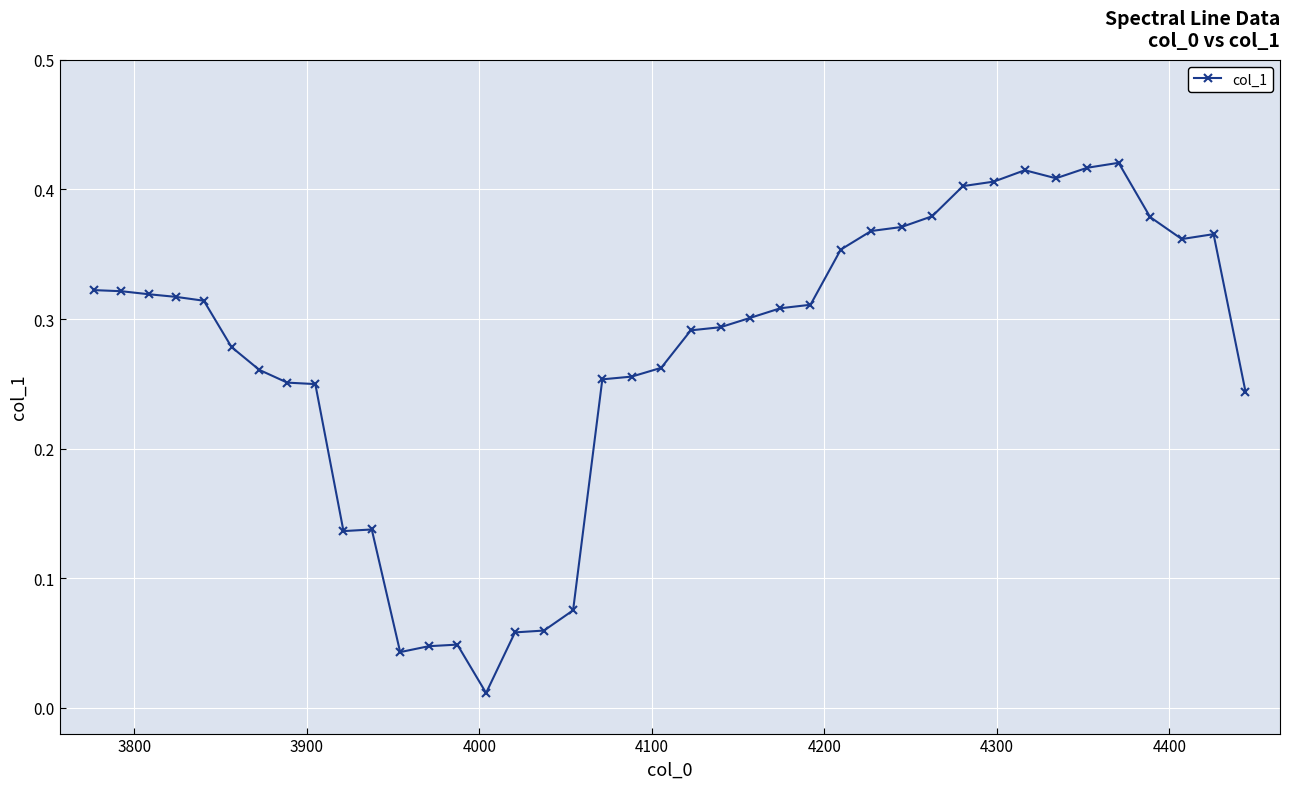

What is the sum of all values?

10.8